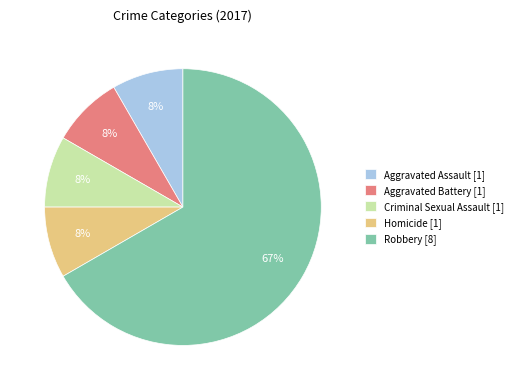

Is it true that Homicide is 8% of the pie?

True